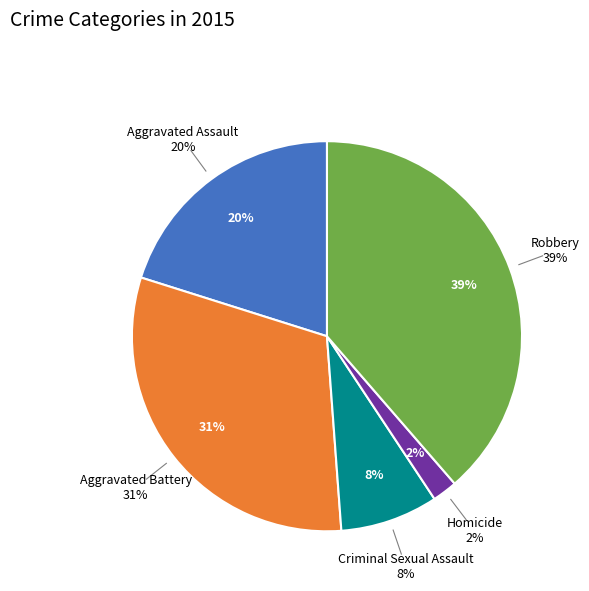

To the nearest percent, what is the combined percentage of Homicide and Criminal Sexual Assault?

10%